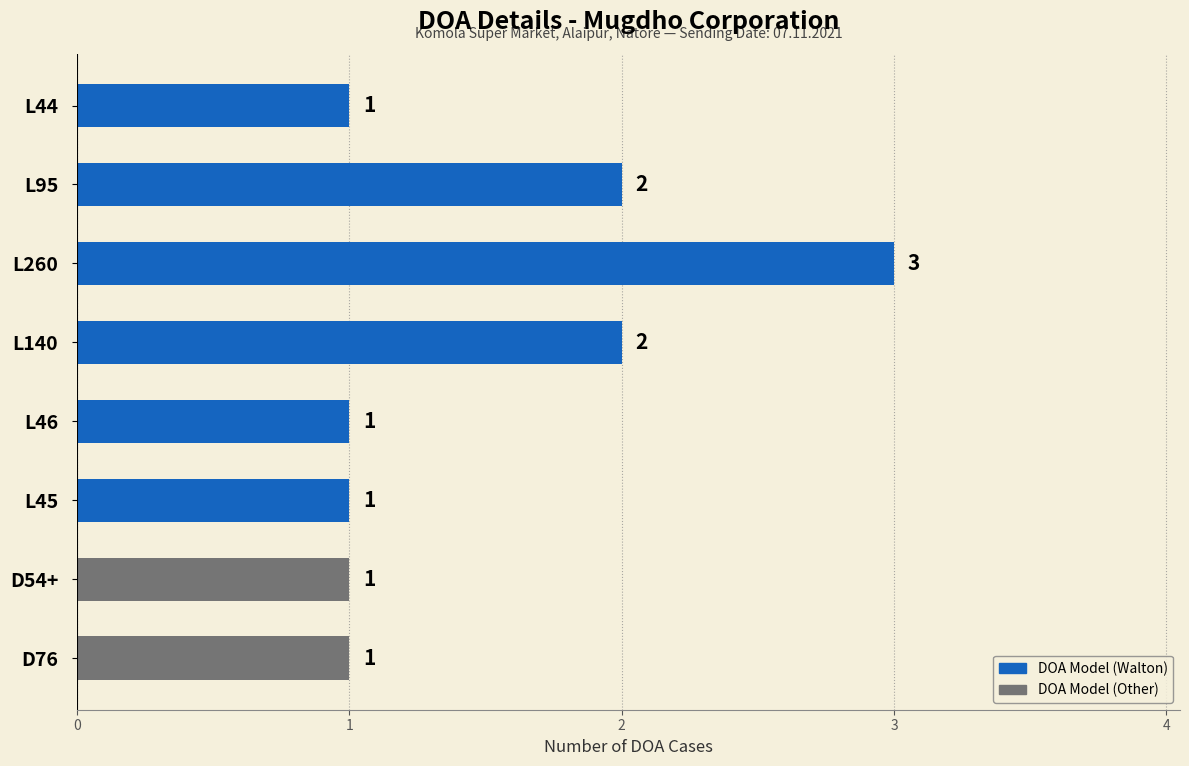

Are the bars grouped side by side (vs. stacked)?

No